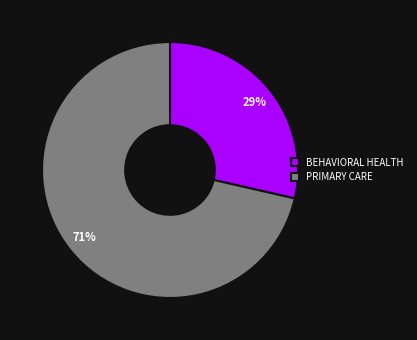

To the nearest percent, what percentage of the pie is BEHAVIORAL HEALTH?

29%